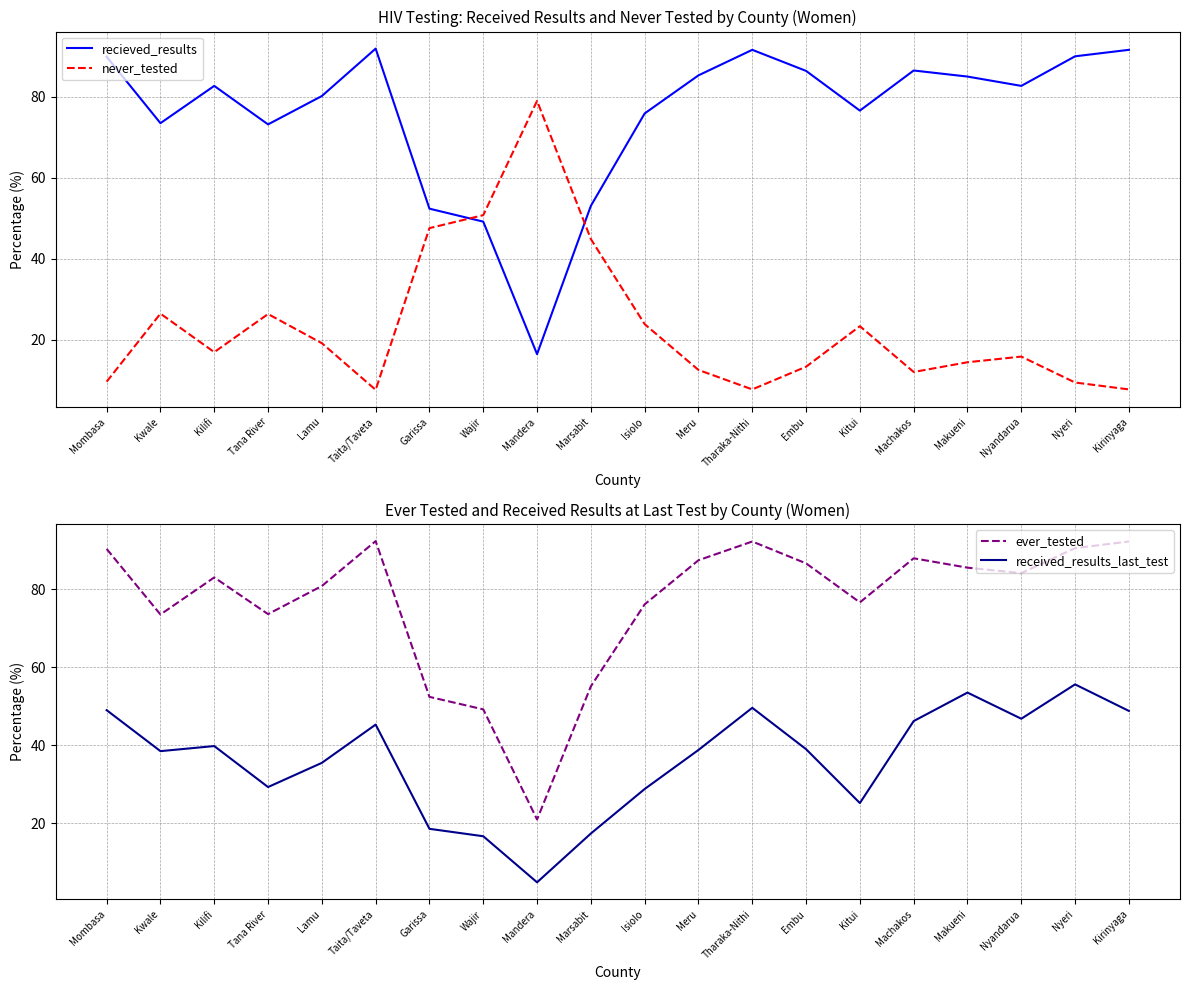

Rank the series by their maximum value, from highest to lowest.

ever_tested, recieved_results, never_tested, received_results_last_test